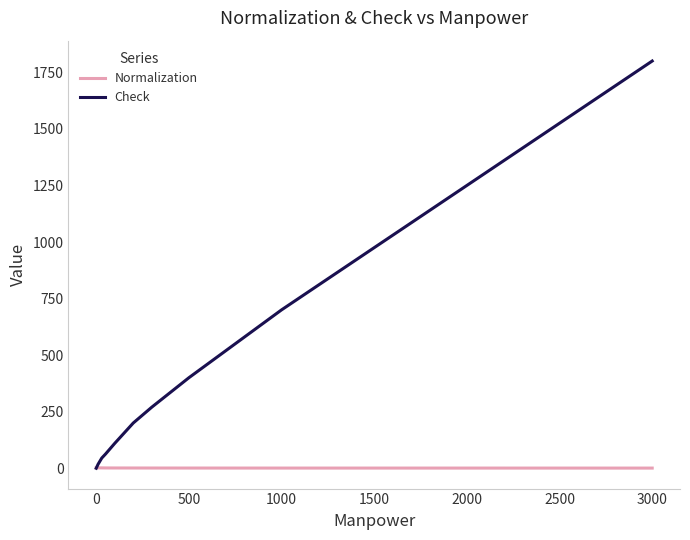

Which series has the largest total across all categories?

Check